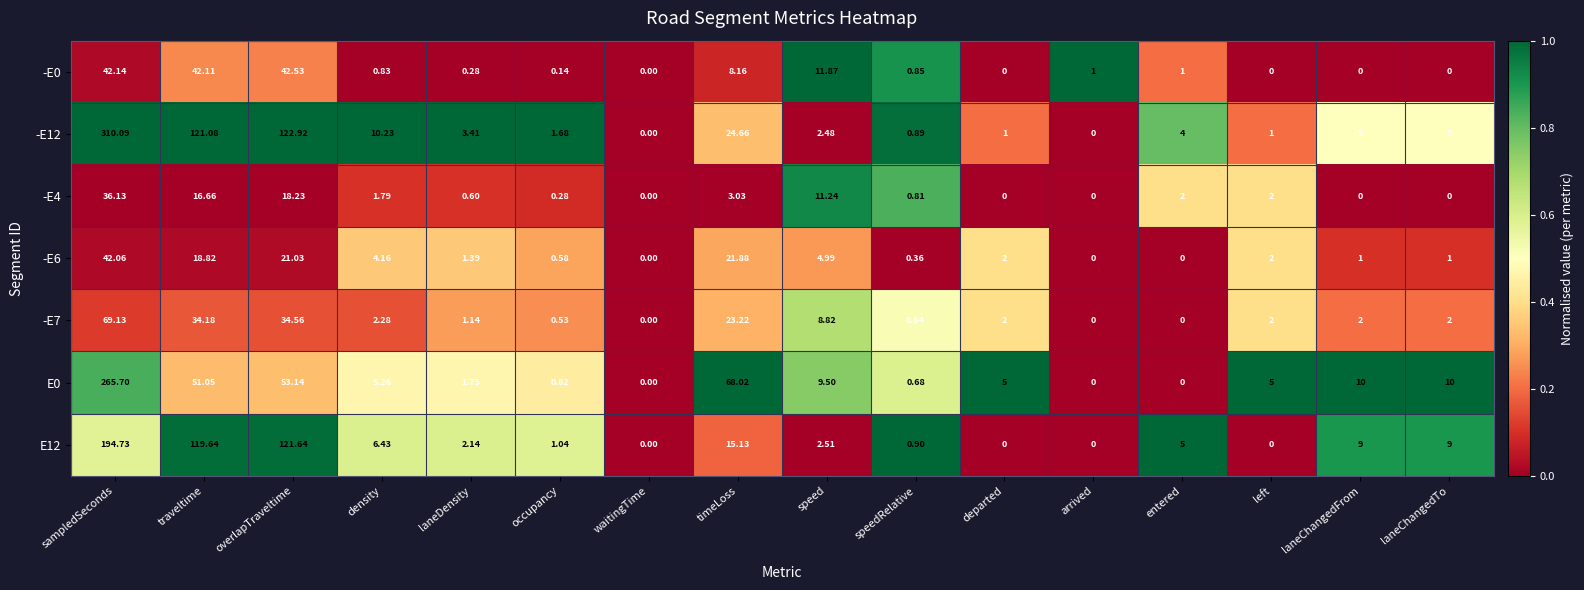

At which category is the sum across all series the highest?

sampledSeconds